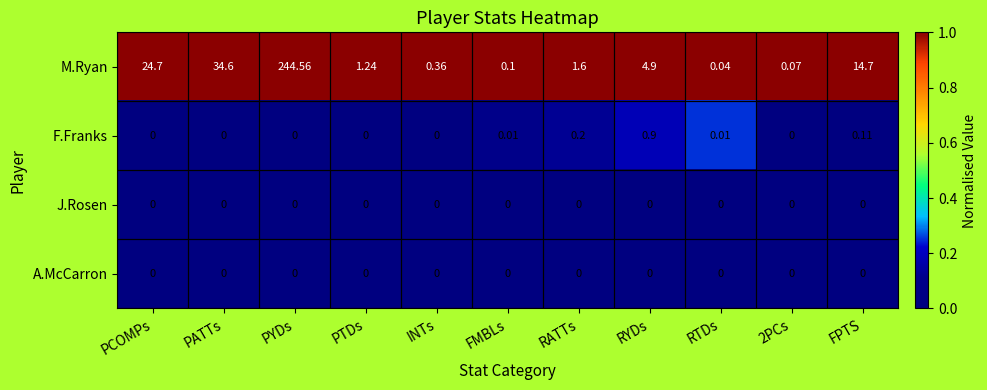

At which label is M.Ryan closest to 122?

PATTs